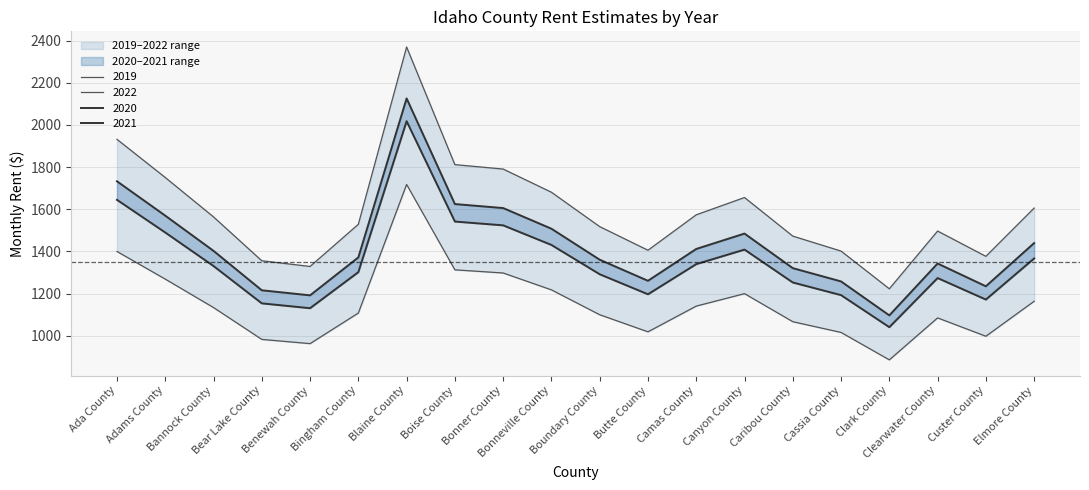

Read the 2022 value at Butte County, to the nearest 50.

1400